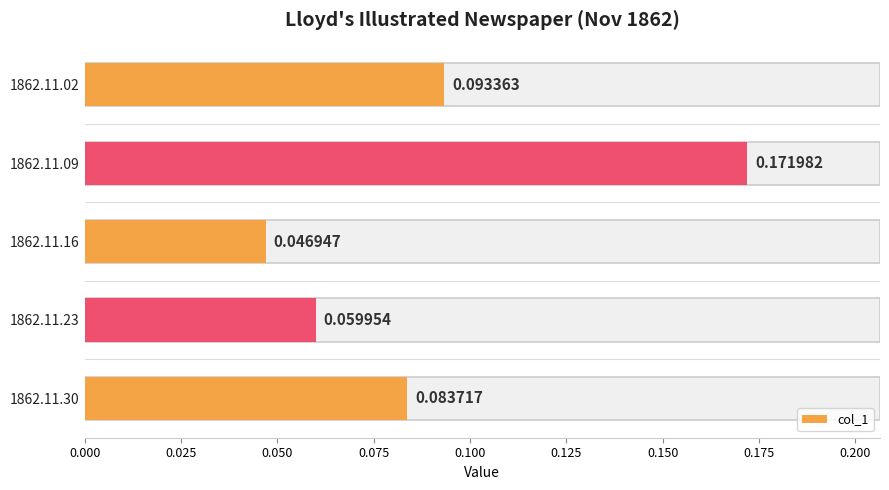

How many bars are there in total?

5